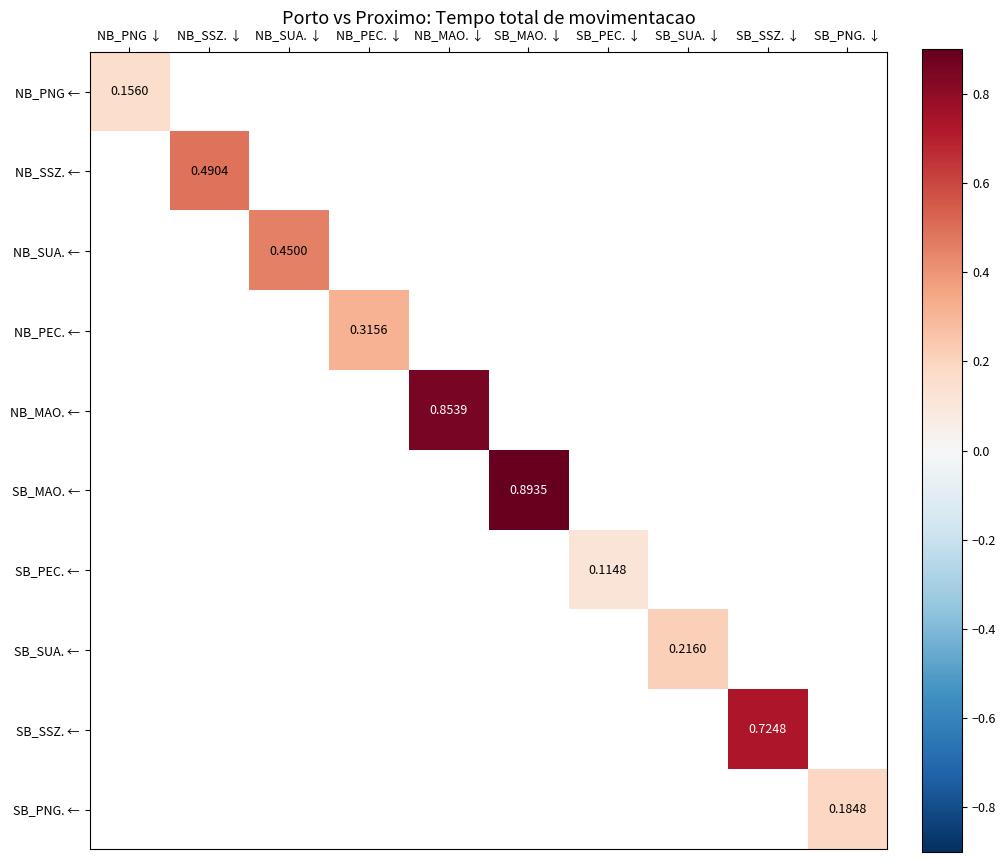

What is the greatest value displayed?

0.9